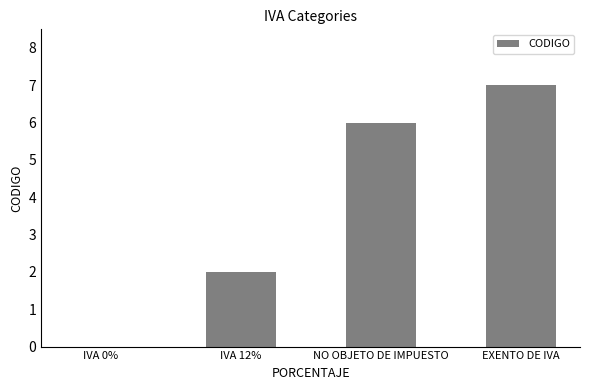

What value does the data have at EXENTO DE IVA?

7